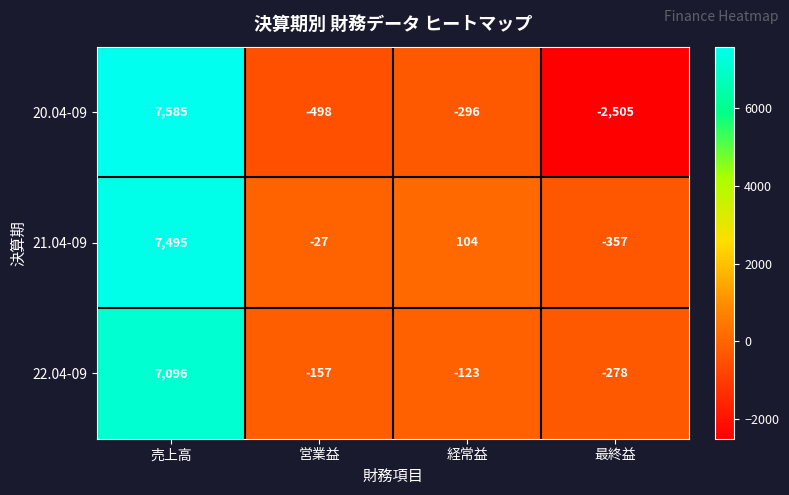

How many series are shown in this chart?

3